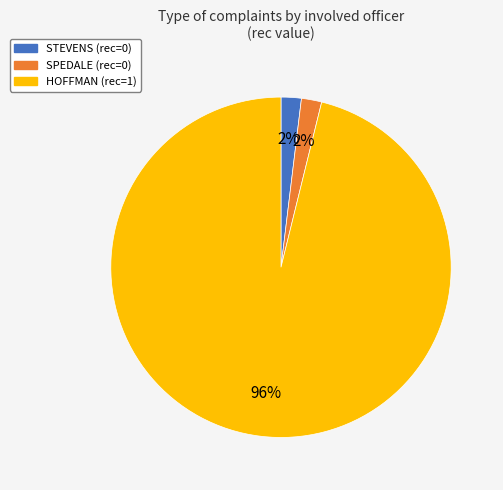

Which category has the biggest portion of the pie?

HOFFMAN